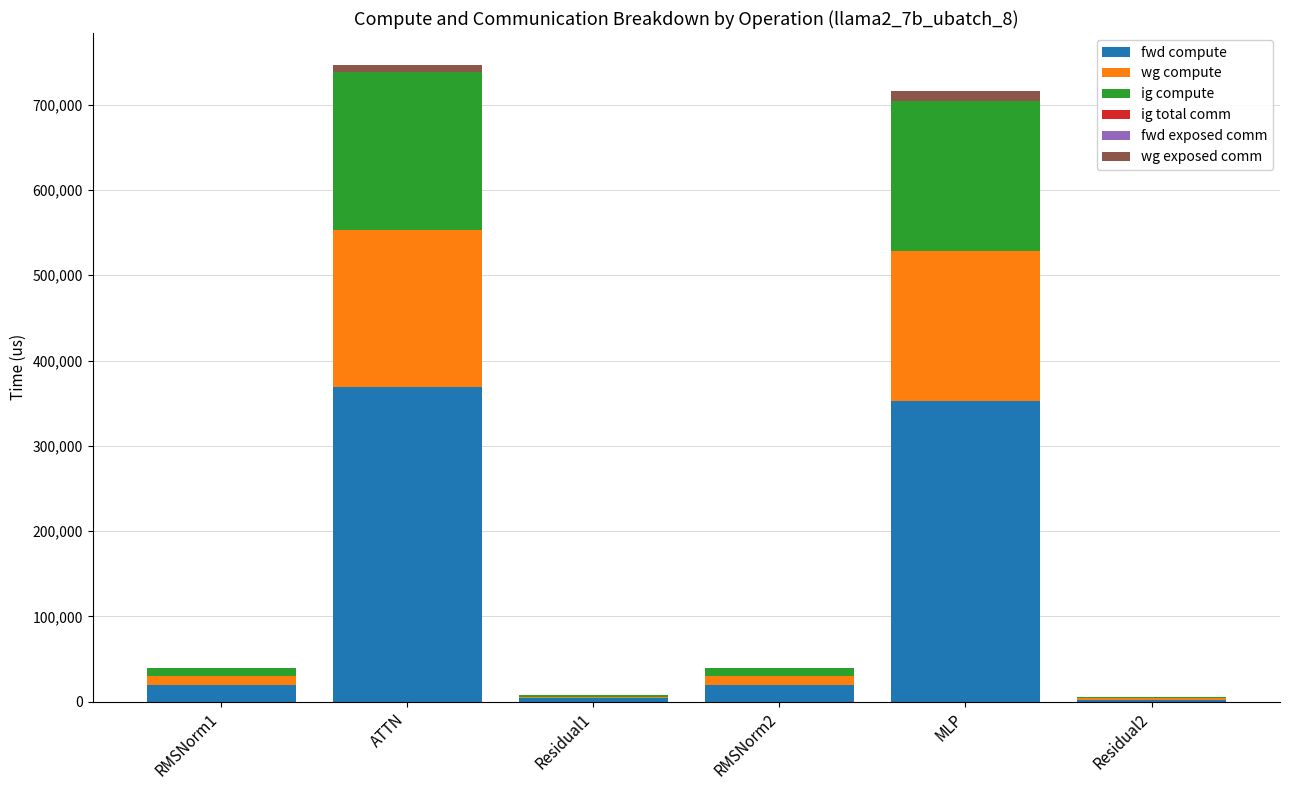

What is the sum of all fwd compute values?

767213.5